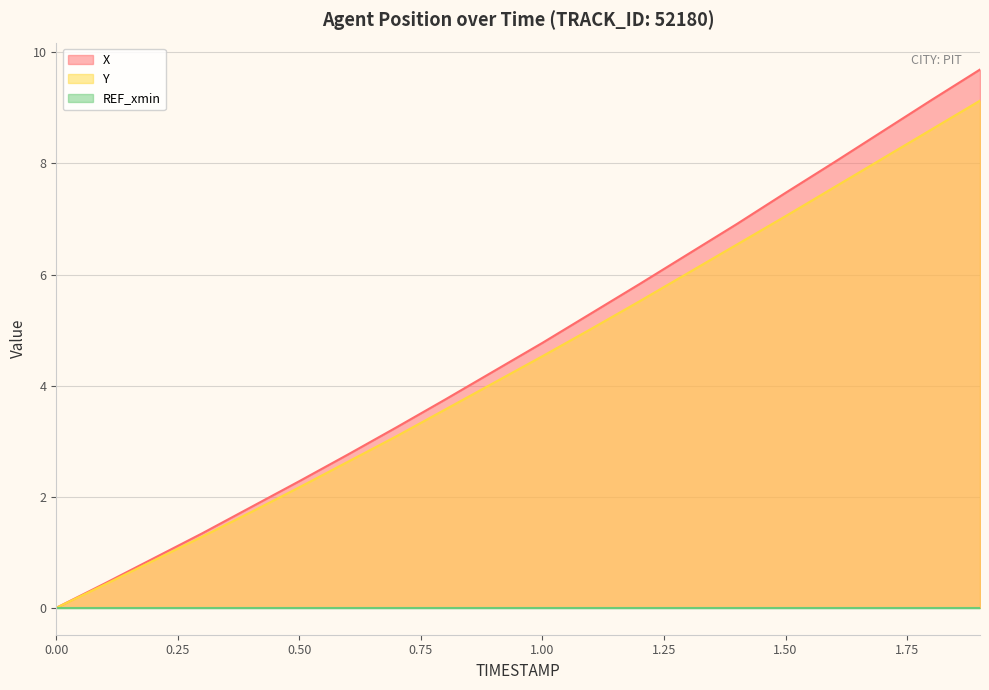

True or false: X and Y cross at least once.

False